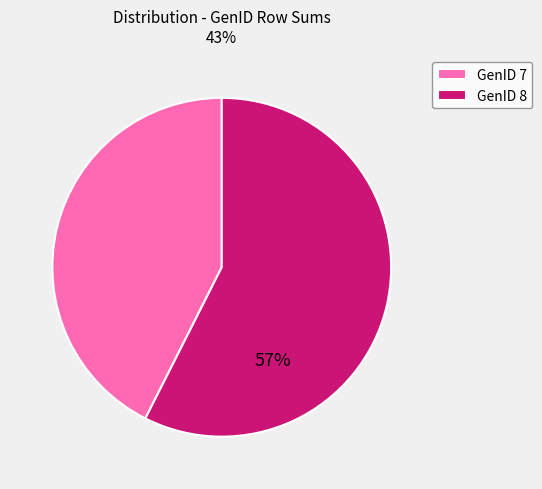

Rank the categories by value from highest to lowest.

GenID 8, GenID 7